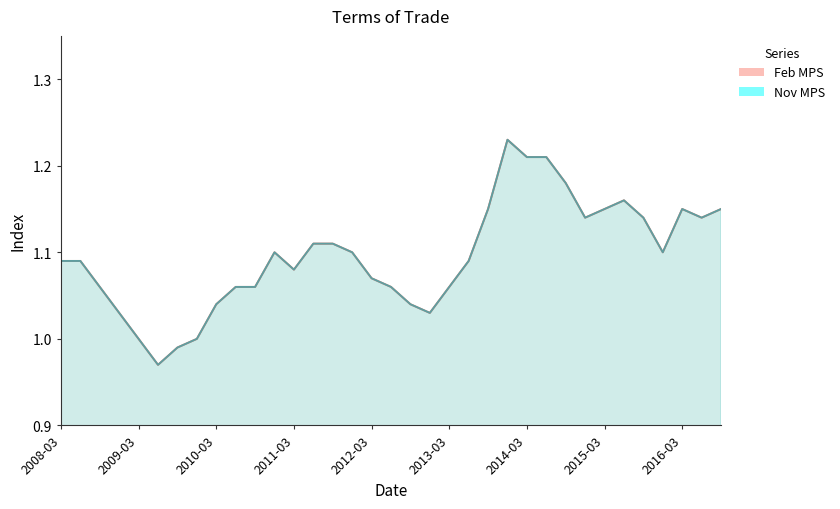

How many lines are shown in the chart?

2